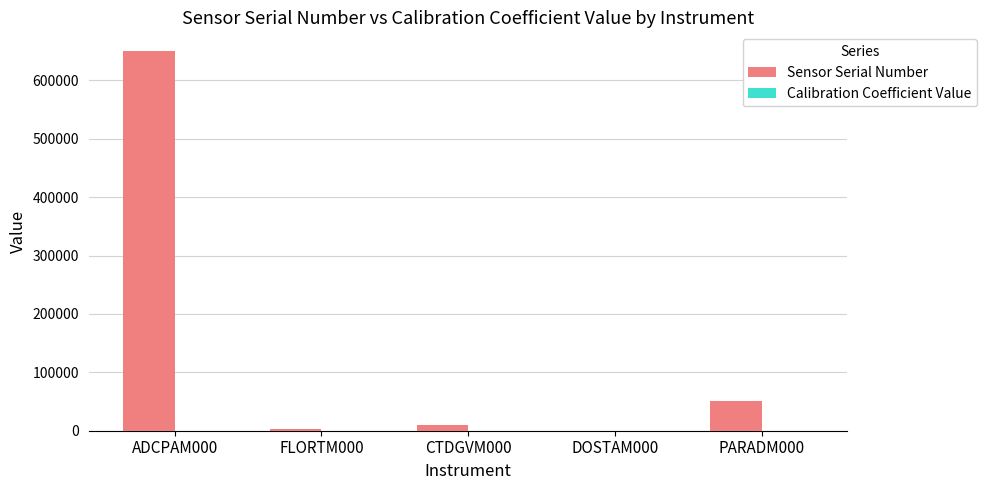

Which category has the highest value in the Sensor Serial Number series?

ADCPAM000